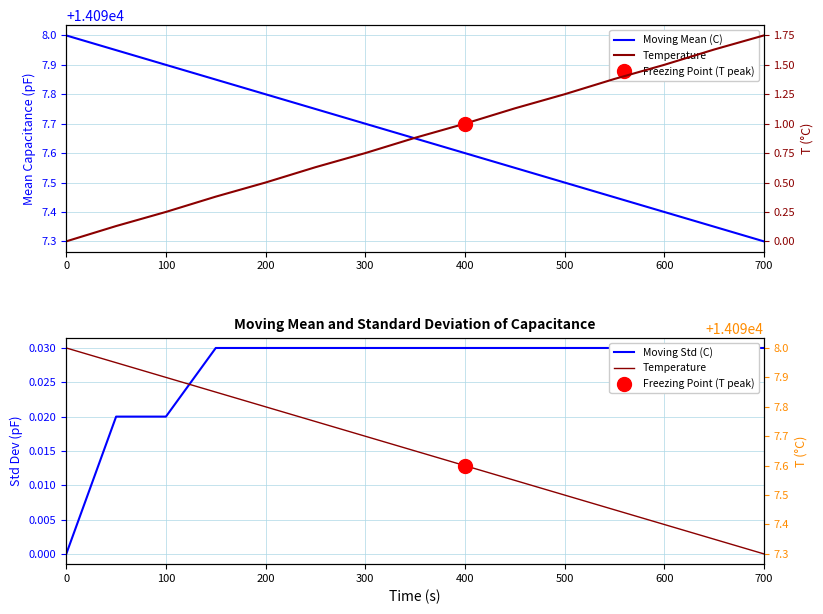

How many lines are shown in the chart?

3